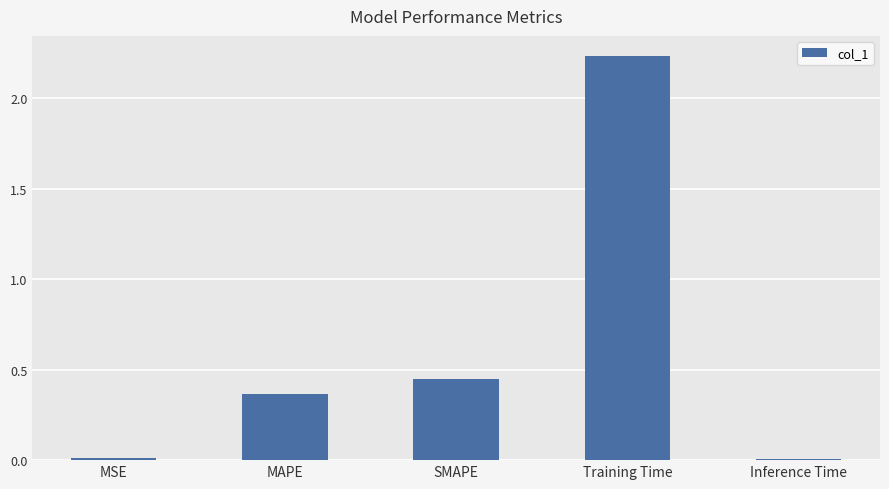

Is it true that the value at MSE is 0.0?

True